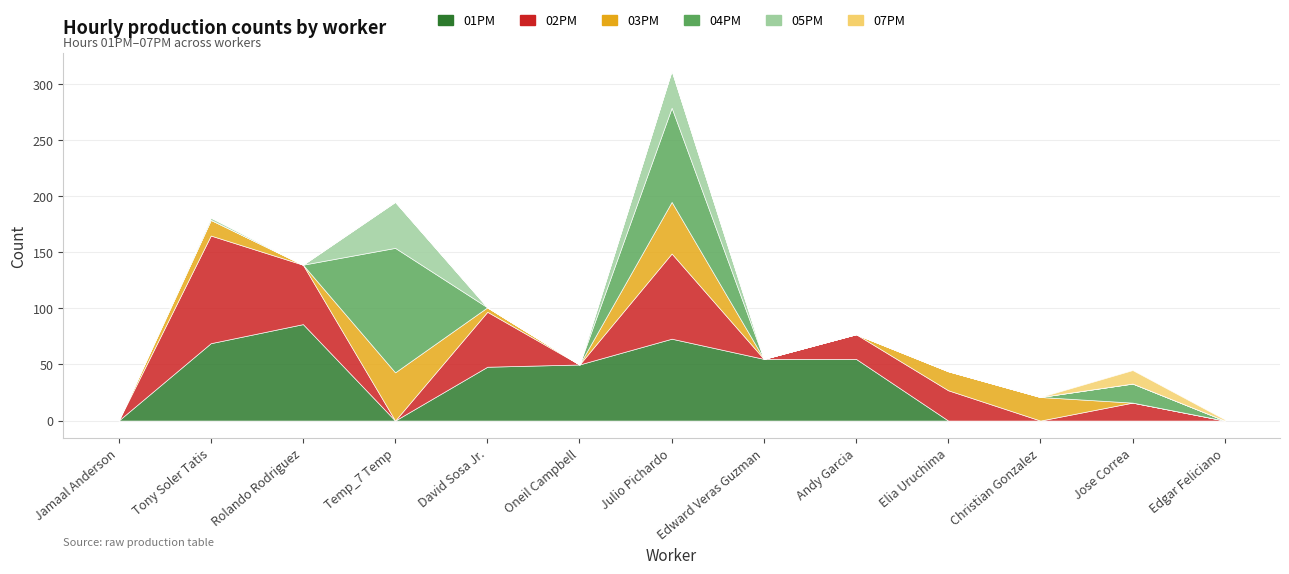

Is it true that 05PM equals 19 at Jose Correa?

False